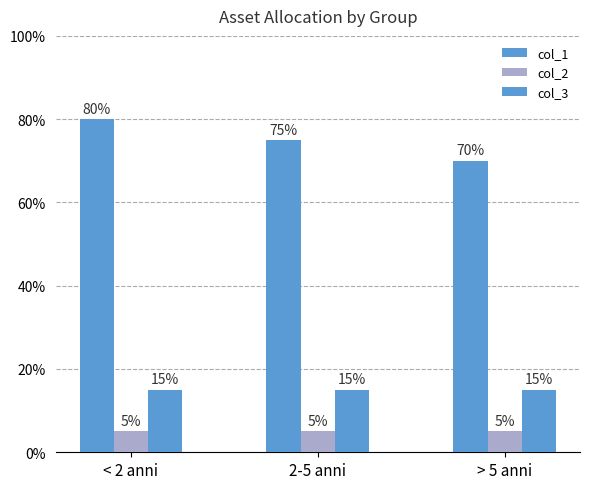

How many groups of bars are there?

3